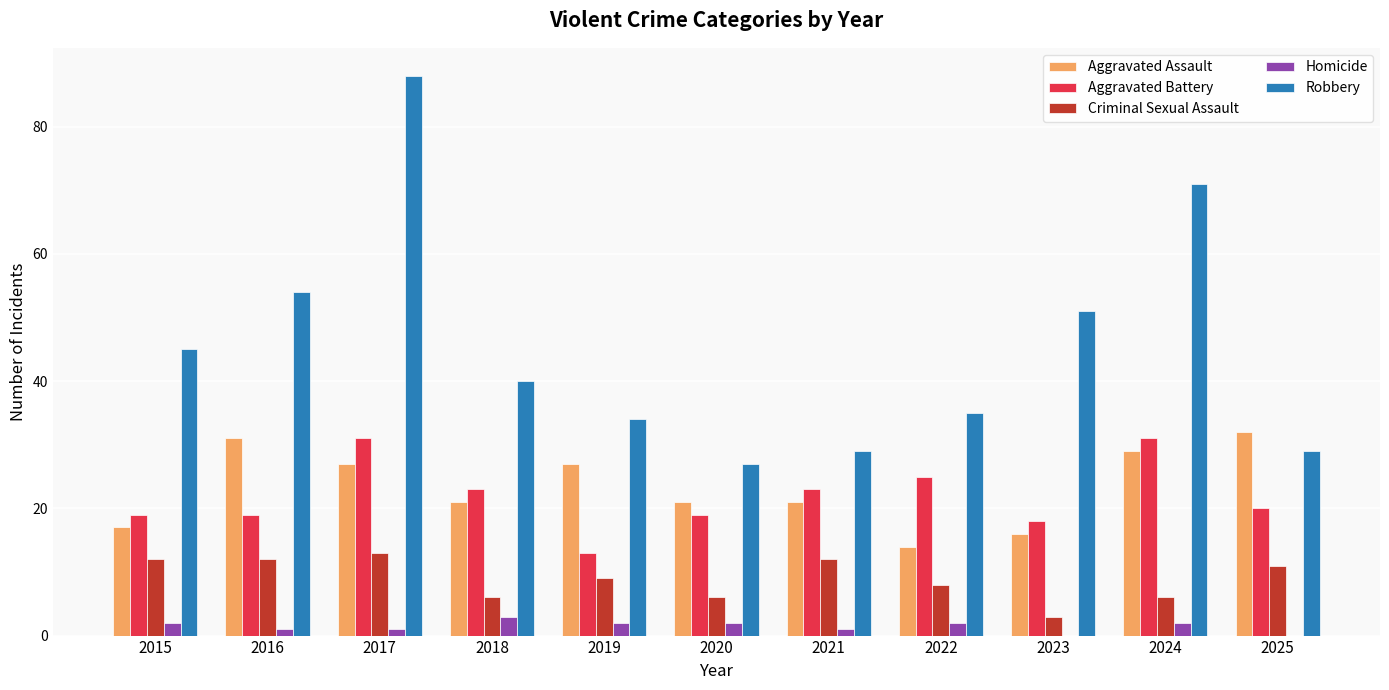

What is the sum of all Criminal Sexual Assault values?

98